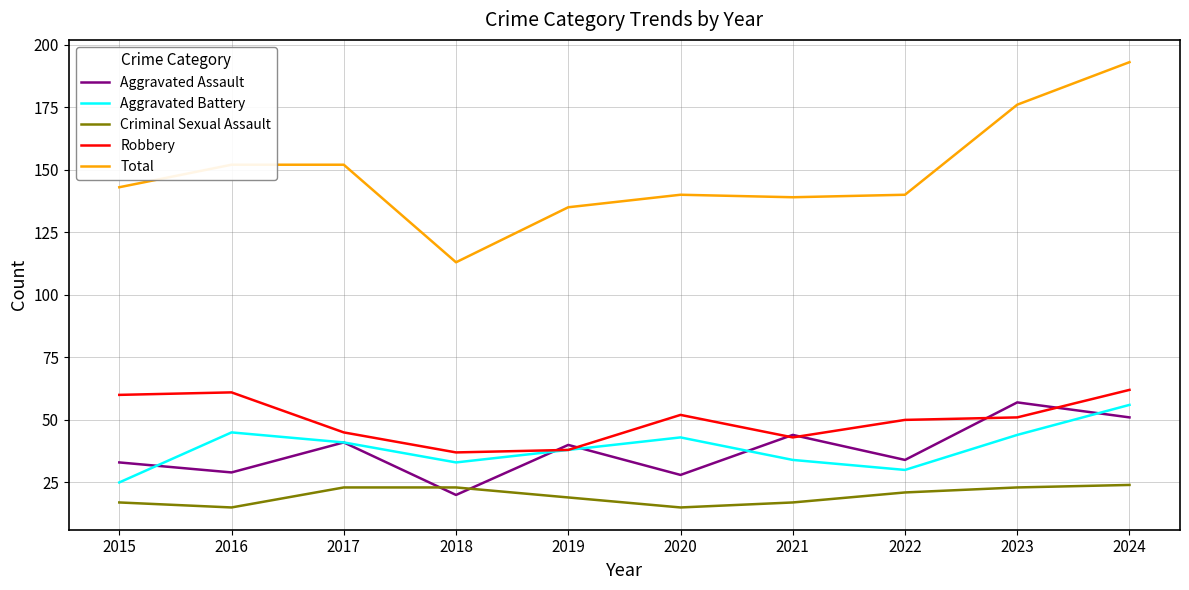

Does the chart have visible grid lines?

Yes